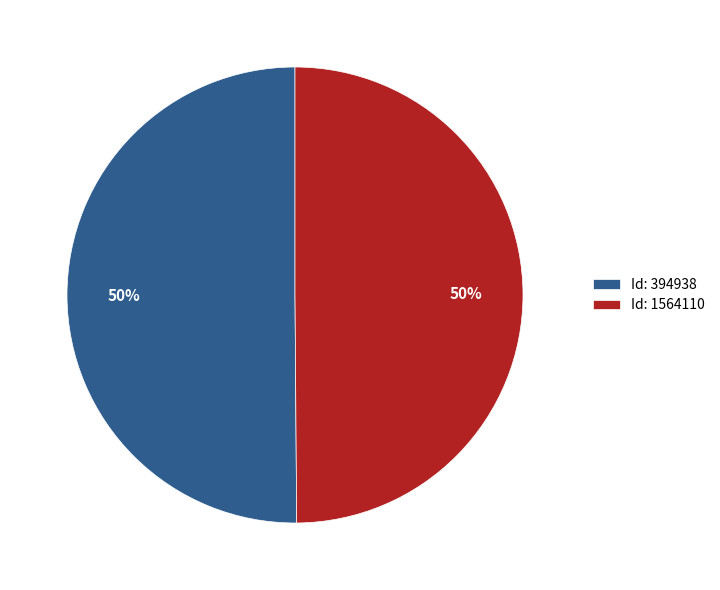

Is the sum of Id: 394938 and Id: 1564110 greater than half?

Yes